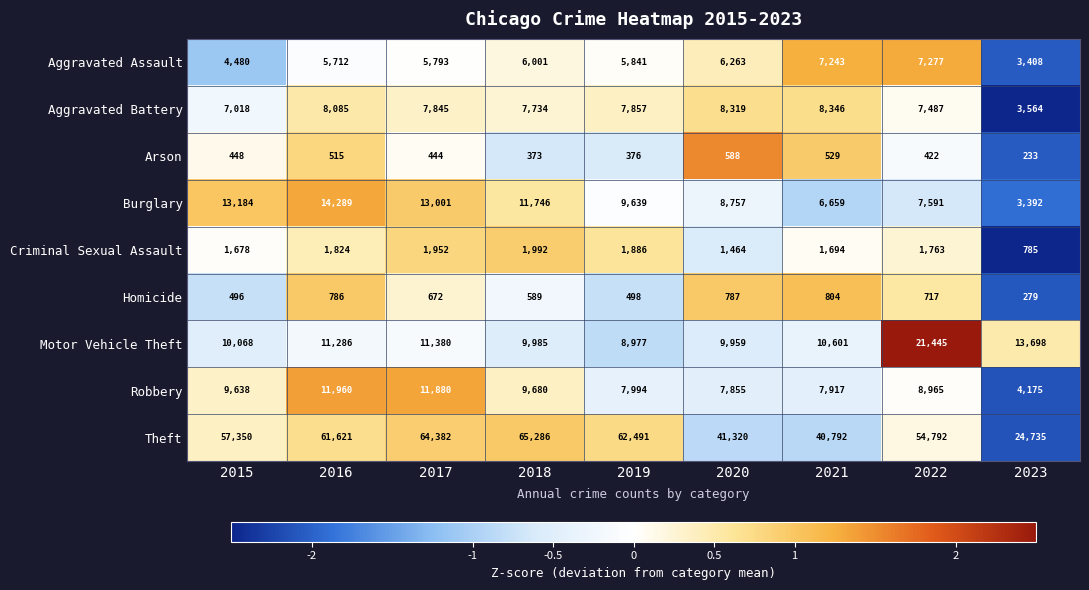

Is the value of Arson at 2016 greater than the value of Aggravated Assault at 2020?

No